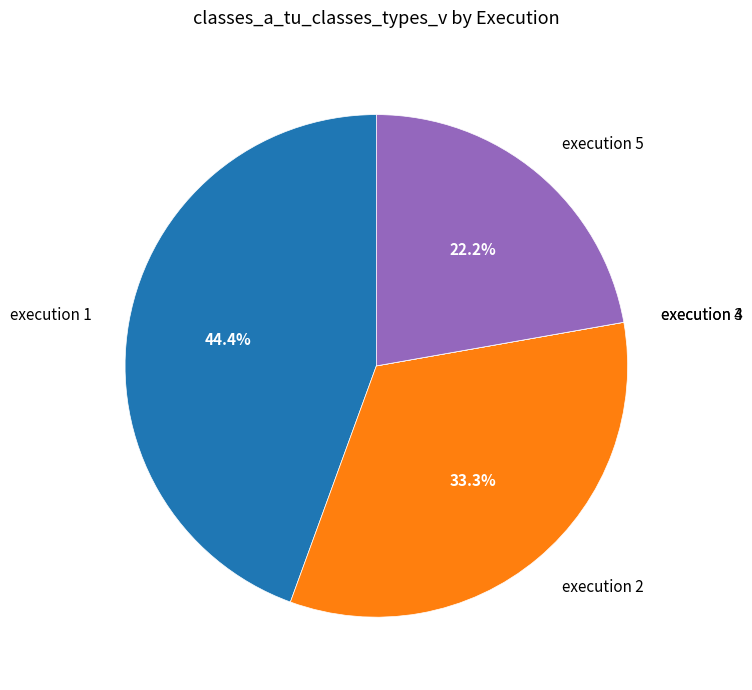

Is there any slice that represents more than half of the pie?

No